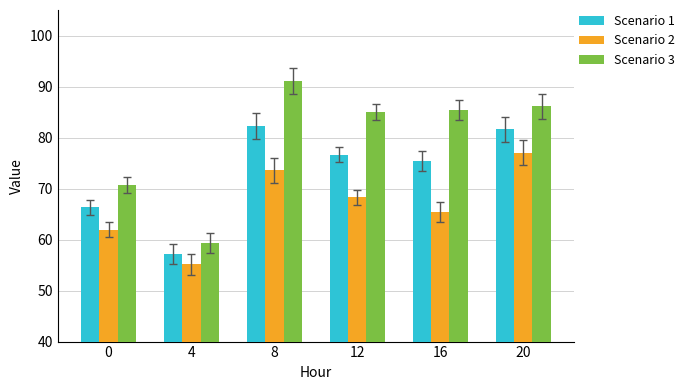

How many categories are shown in the chart?

6